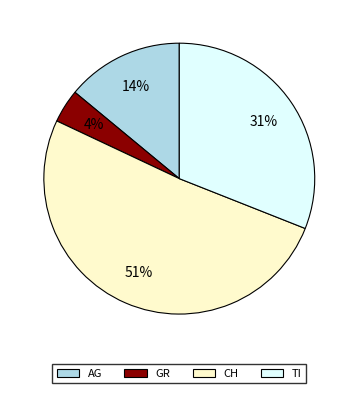

To the nearest percent, what is the average slice percentage?

25%